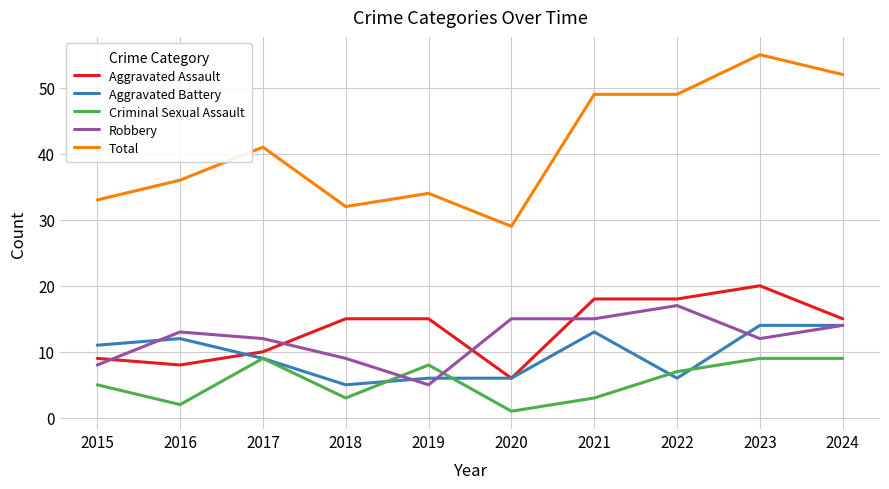

The value of Aggravated Battery at 2018 is 5. True or false?

True